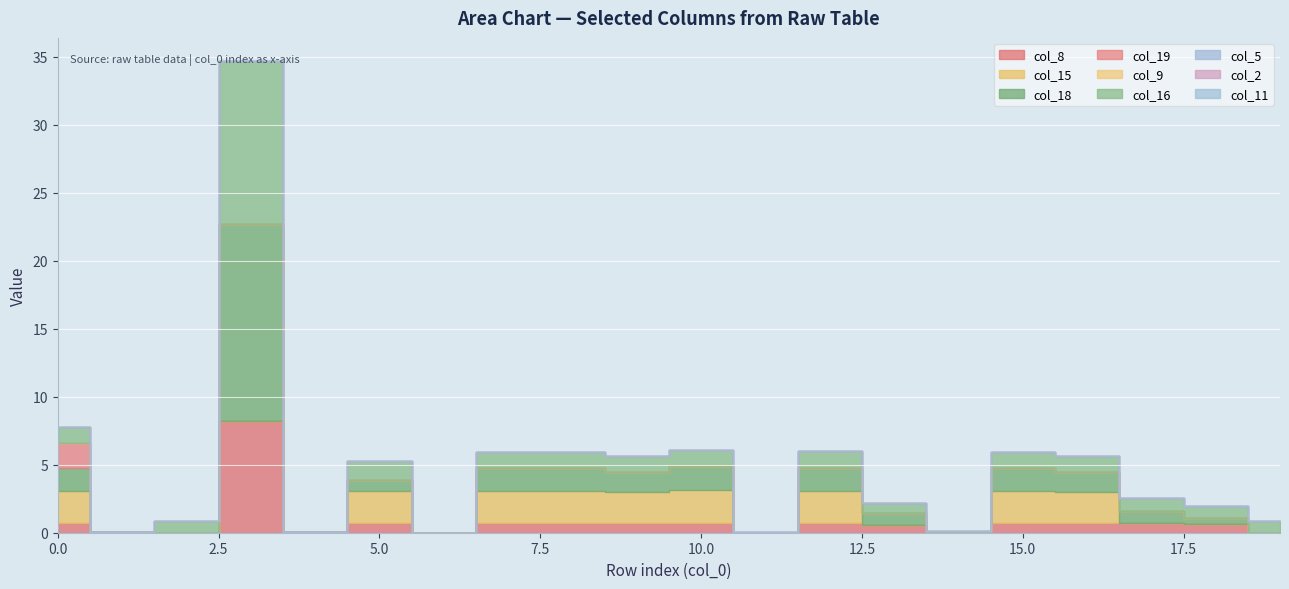

Is it true that col_2 equals 0.0 at 12?

True